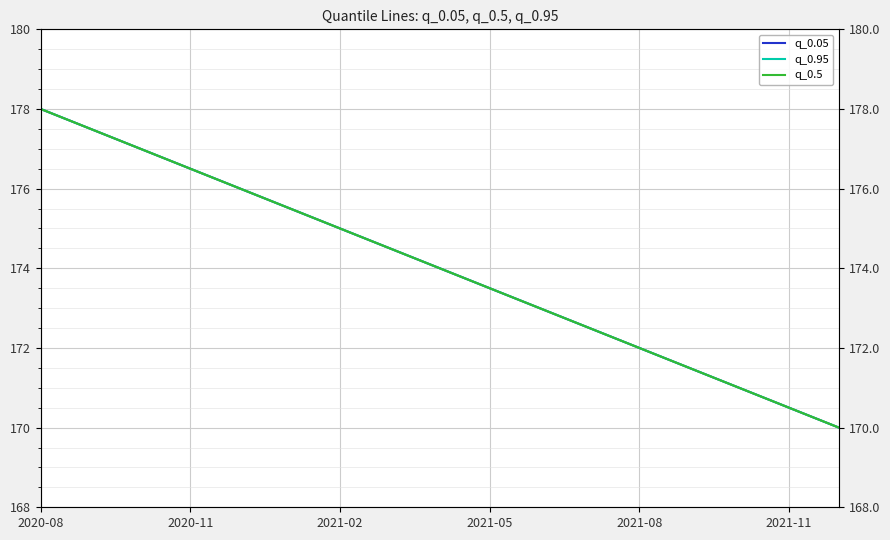

What is the minimum value for q_0.5?

170.0